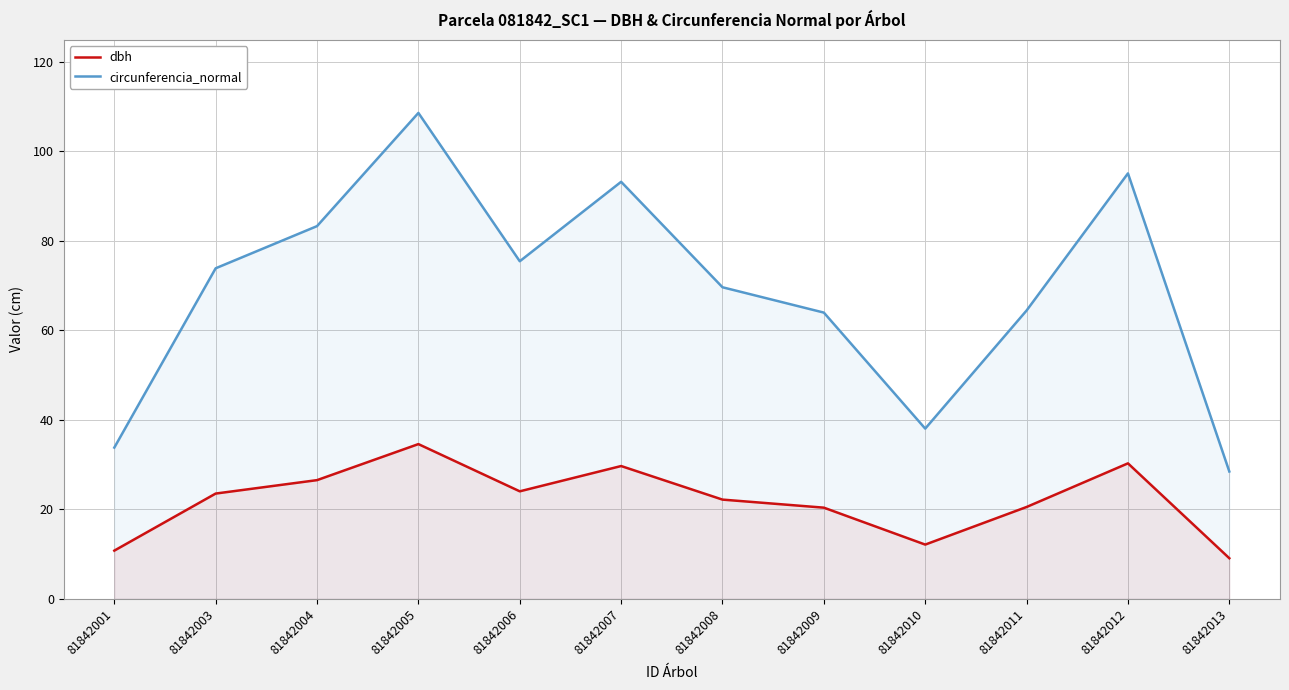

Between 81842005 and 81842006, which is larger?

81842005